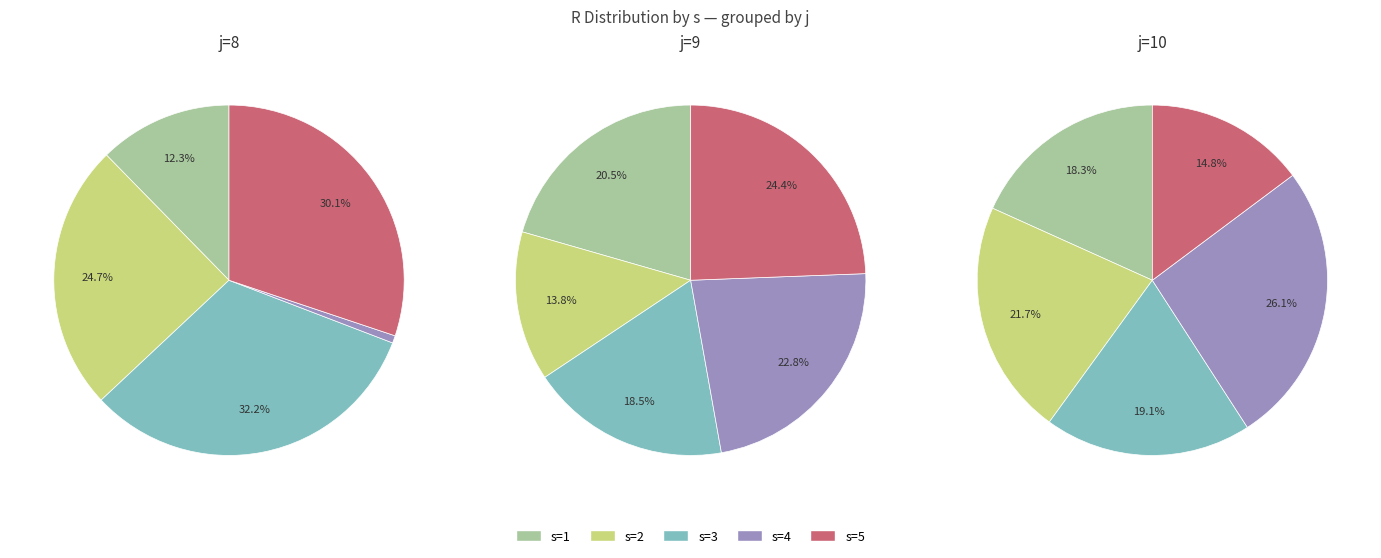

To the nearest percent, what is the combined percentage of s=2 and s=5?

55%